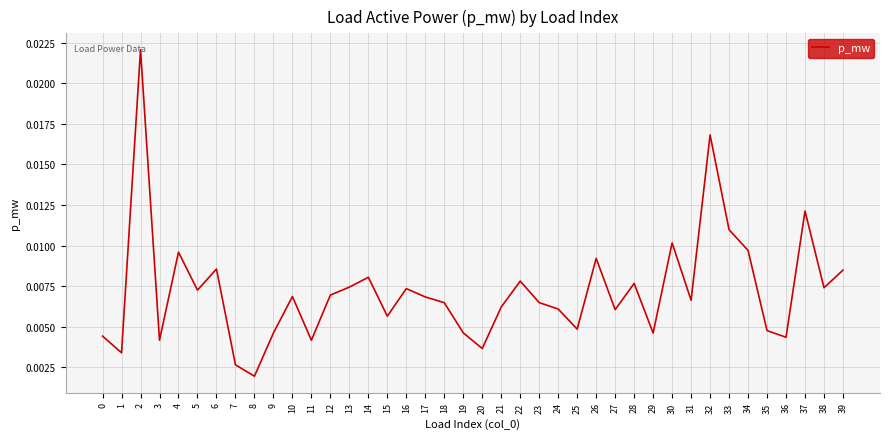

Between 12 and 28, which is larger?

28